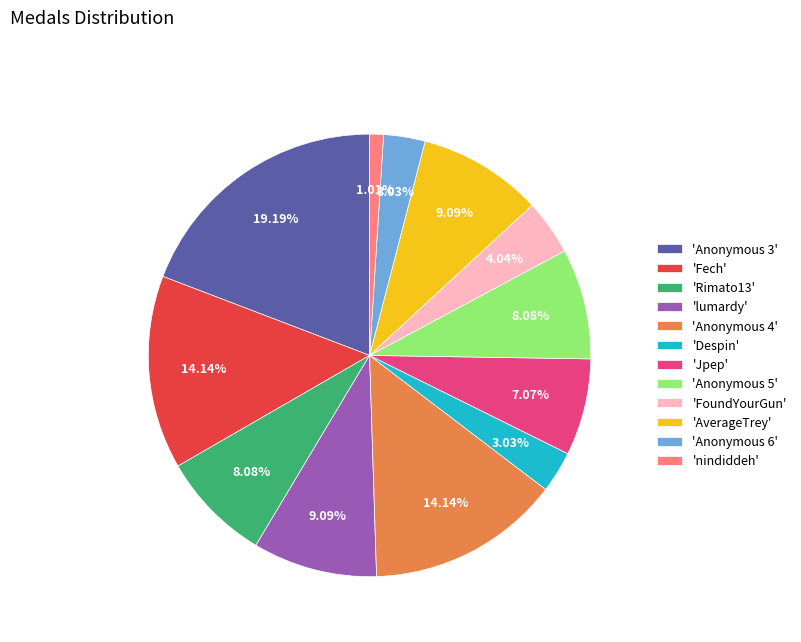

What is the largest slice in the pie chart?

'Anonymous 3'